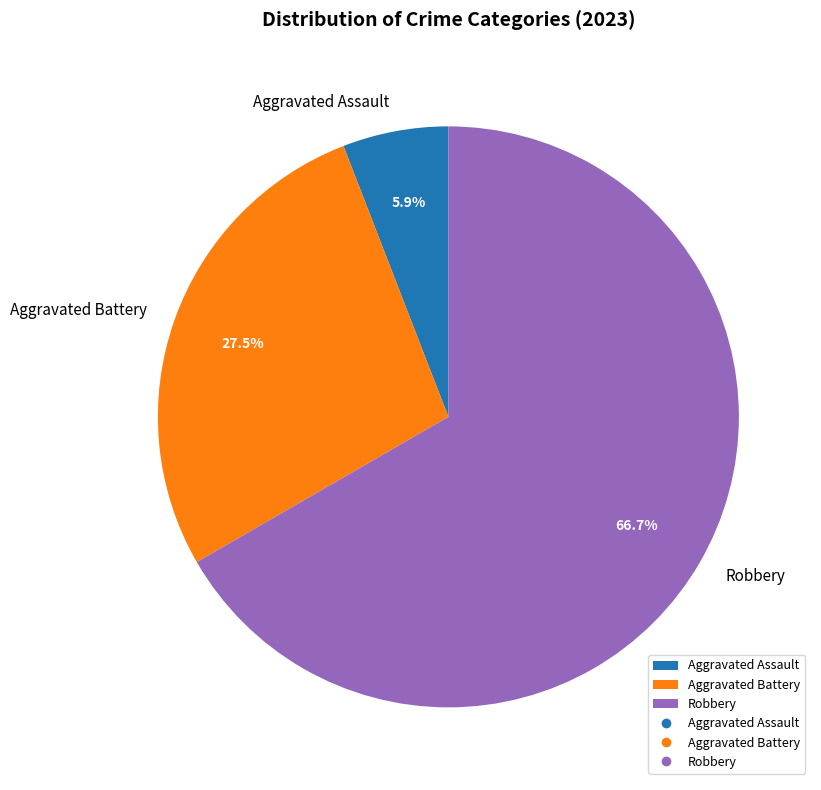

Is Robbery the majority of the pie?

Yes